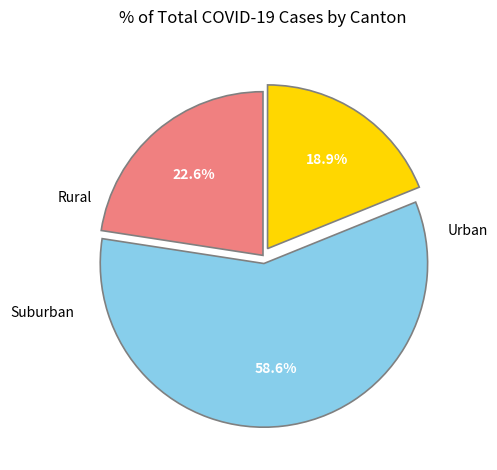

Count the number of slices in the pie.

3